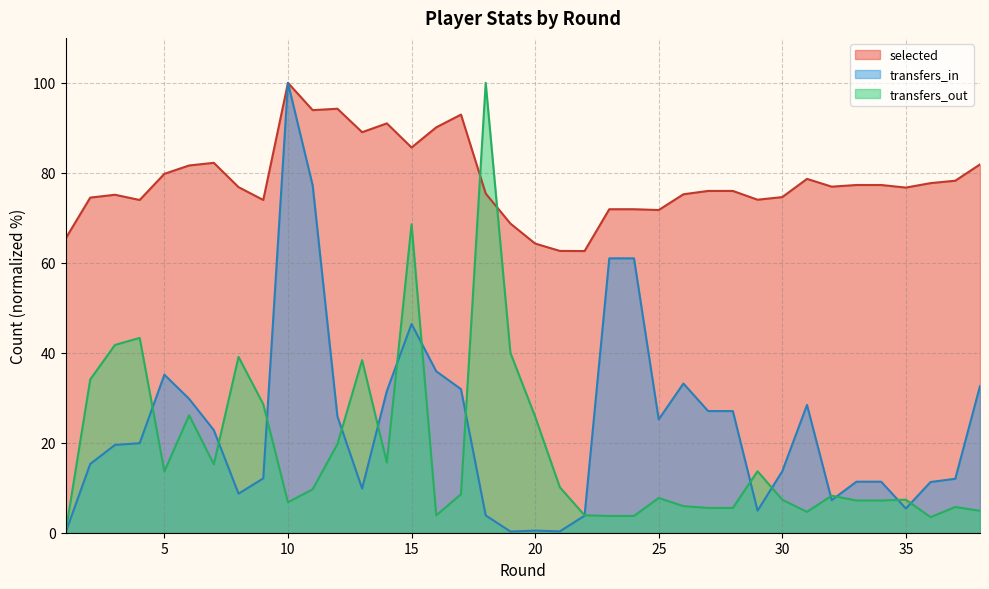

Which category has the highest value across all series?

10